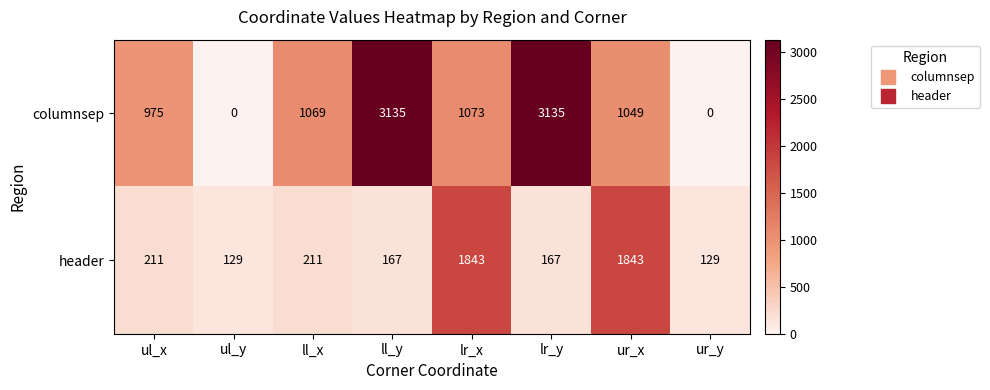

Reading left to right, list all the values displayed in this chart.

columnsep: ul_x=975	ul_y=0	ll_x=1069	ll_y=3135	lr_x=1073	lr_y=3135	ur_x=1049	ur_y=0
header: ul_x=211	ul_y=129	ll_x=211	ll_y=167	lr_x=1843	lr_y=167	ur_x=1843	ur_y=129